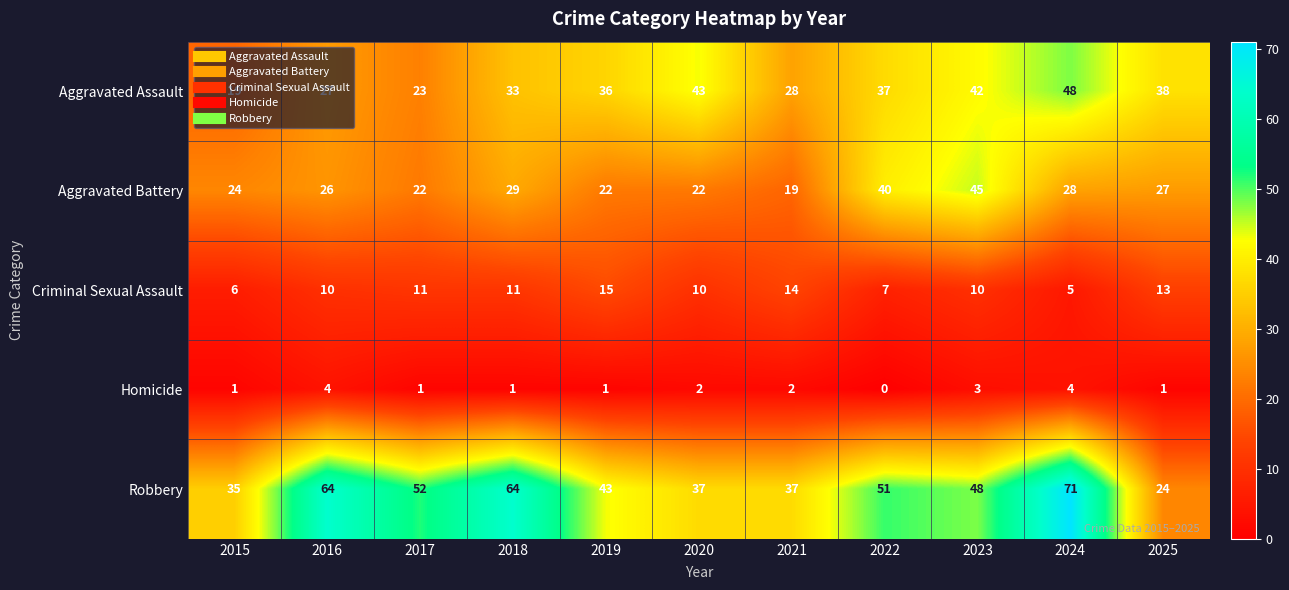

Read the Criminal Sexual Assault value at 2019.

15